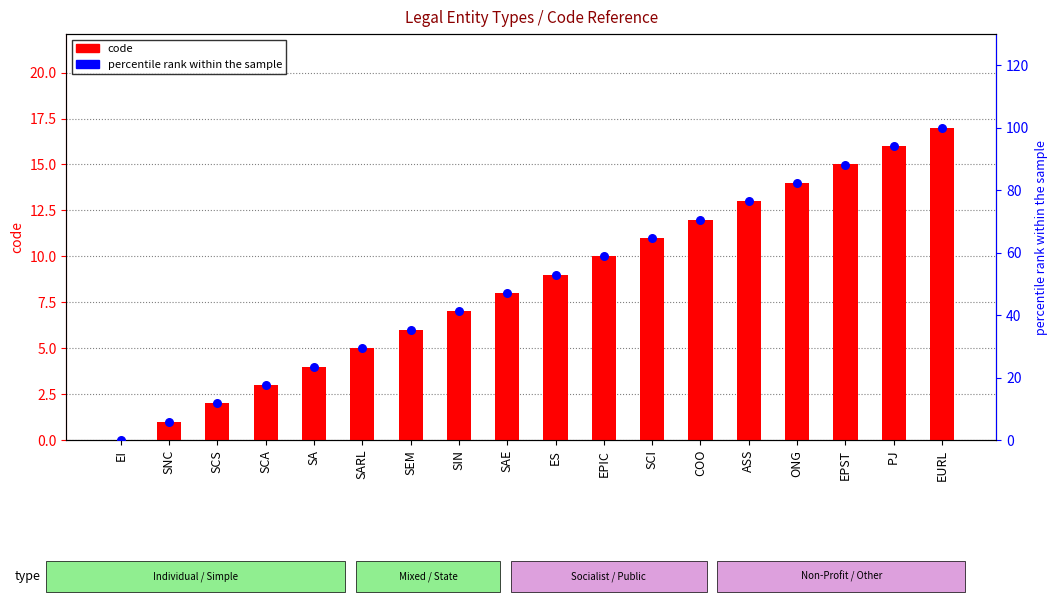

What is the total value across all series at ASS?

89.5